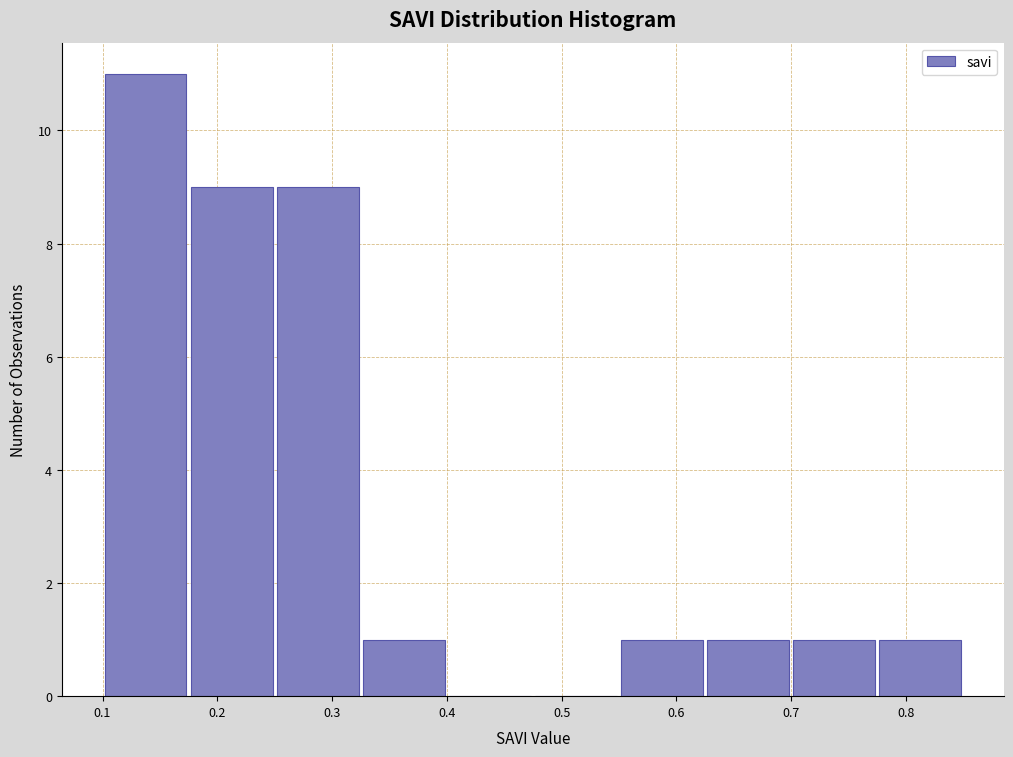

Which range on the x-axis has the tallest bar?

0.100 to 0.175